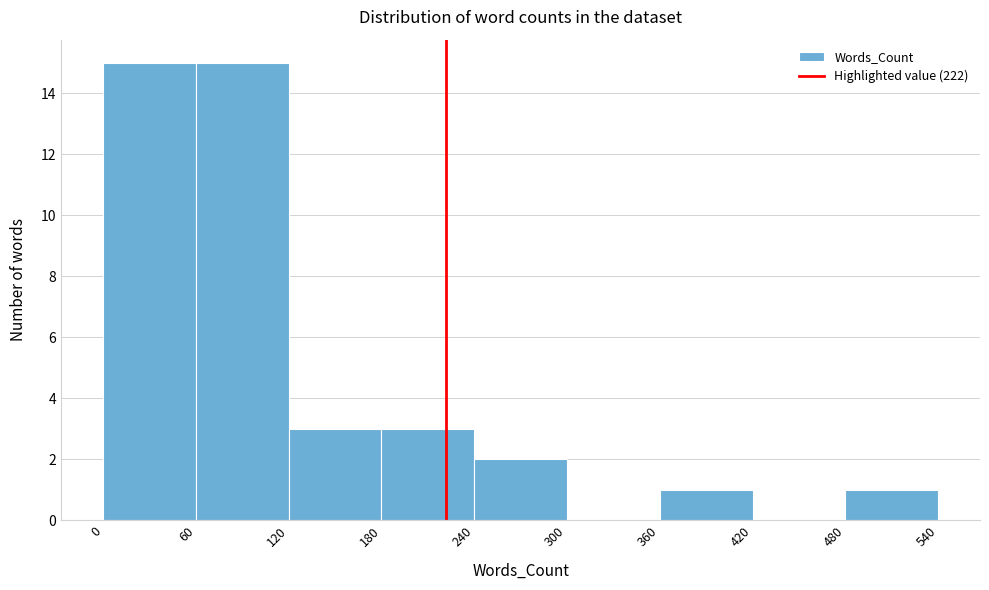

How tall is the bar that spans 240 to 300 on the x-axis? The values are not printed on the chart, so give them approximately, as read against the axis.

2